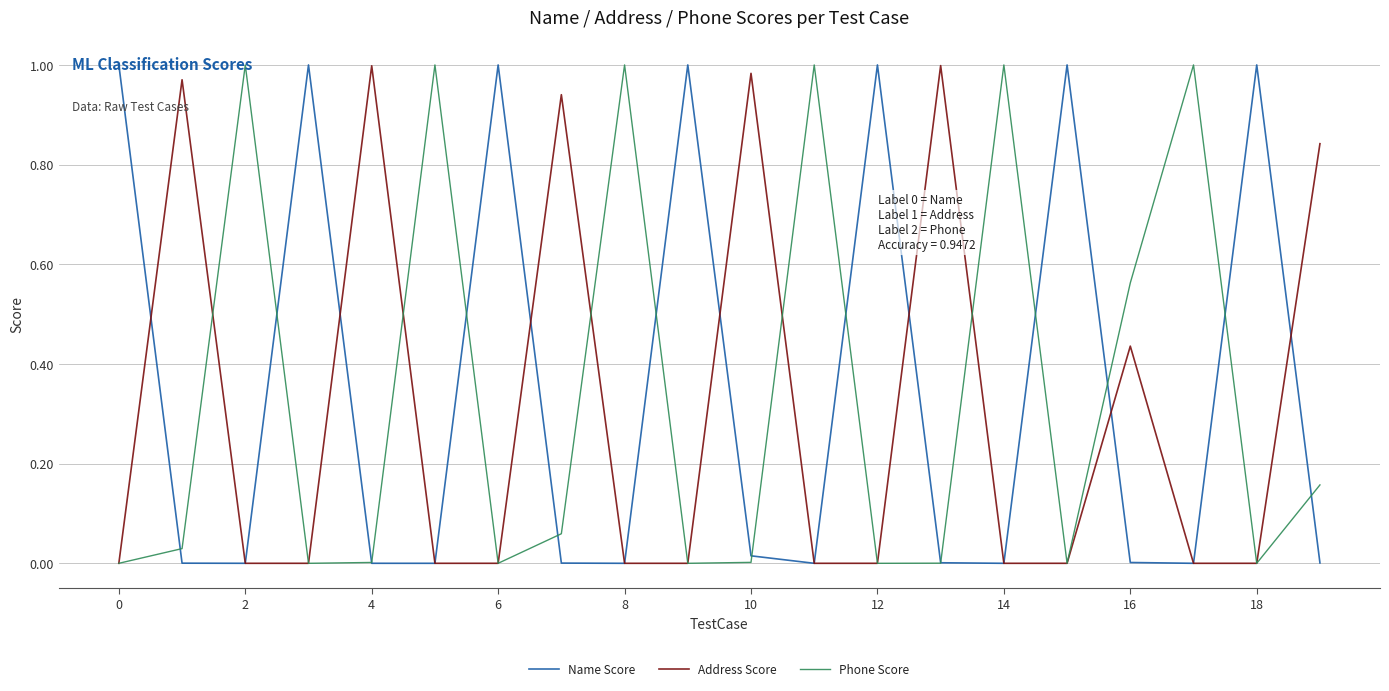

What is the label of the 20th point from the left?

19